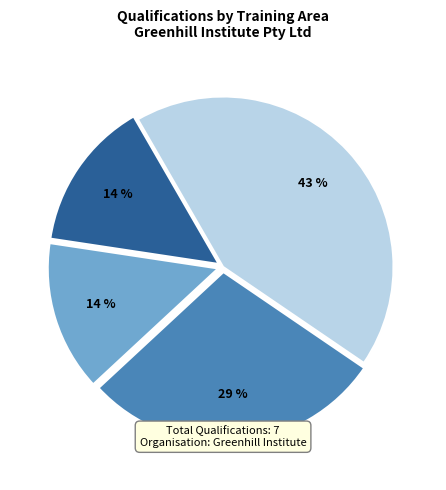

Is there any slice that represents more than half of the pie?

No